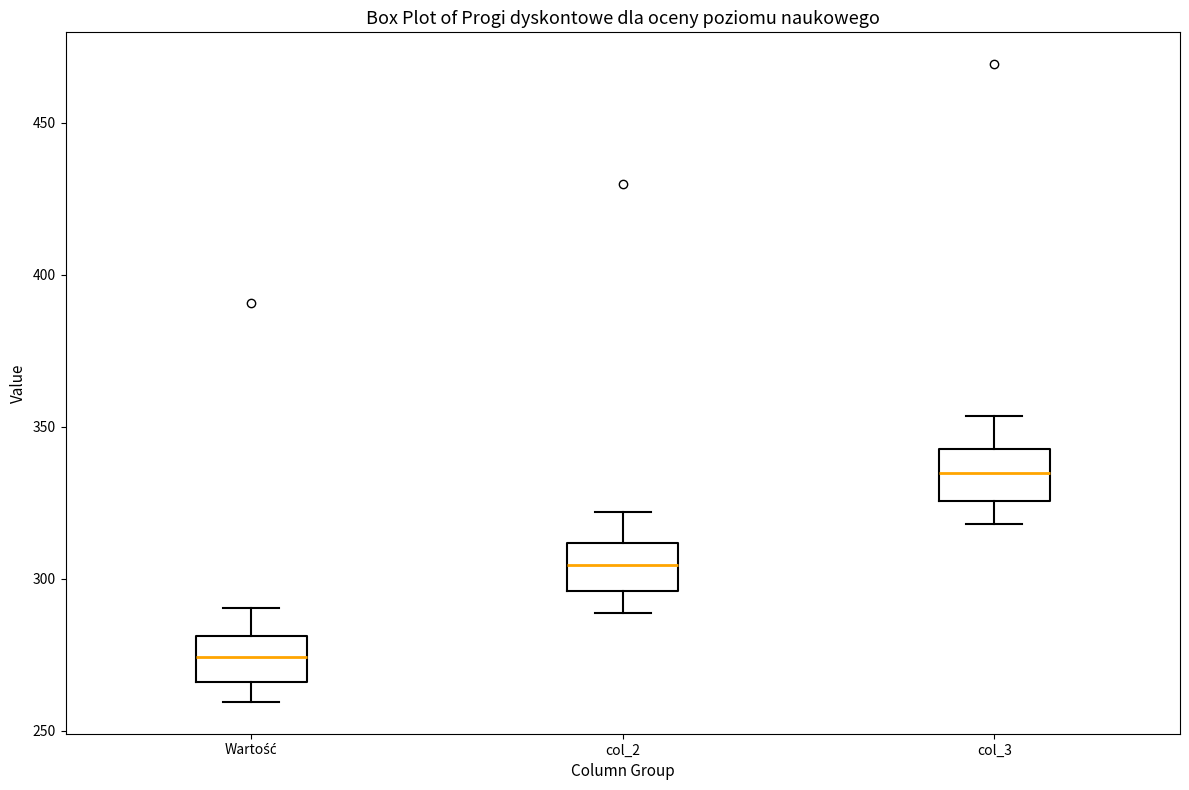

Which box's median line is the lowest?

Wartość